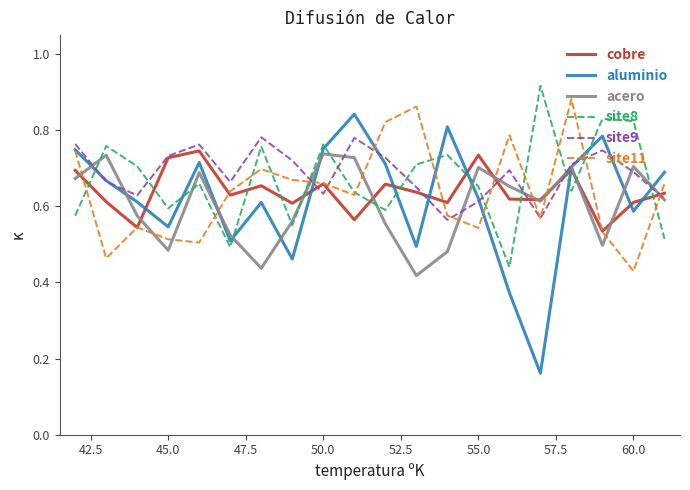

Which series has the widest spread of values?

aluminio